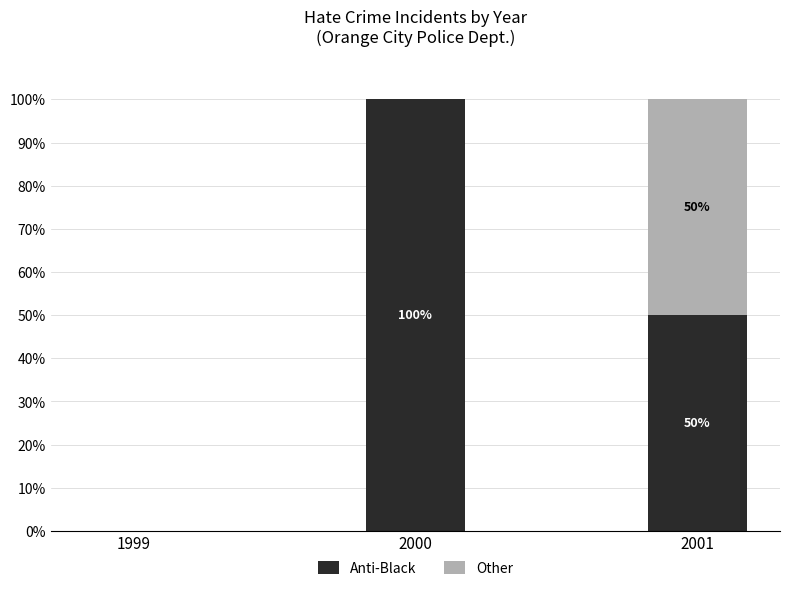

What is the maximum value for Anti-Black?

100